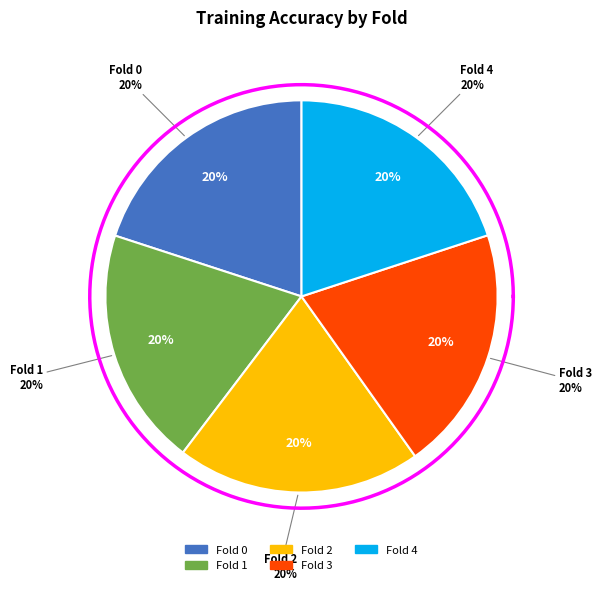

The Fold 4 slice represents 30% of the pie. True or false?

False